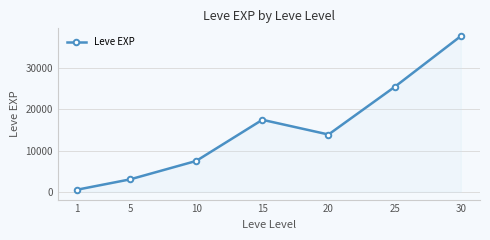

Reading left to right, what are all the values shown in this chart?

1=510.2	5=3008.3	10=7475.0	15=17445.0	20=13876.7	25=25410.0	30=37715.0